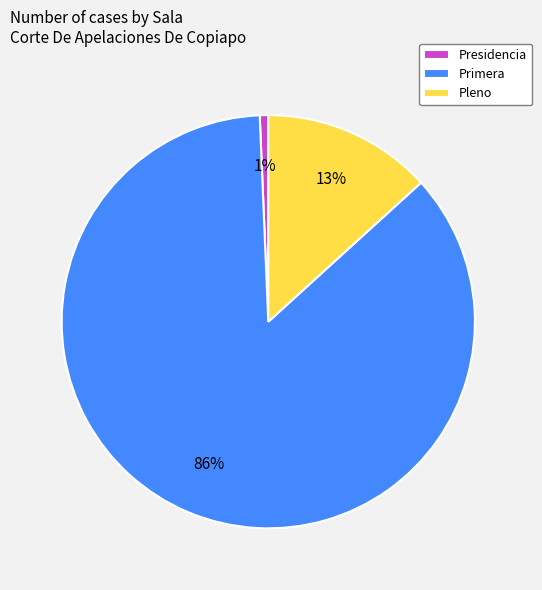

Which category has the smallest portion of the pie?

Presidencia